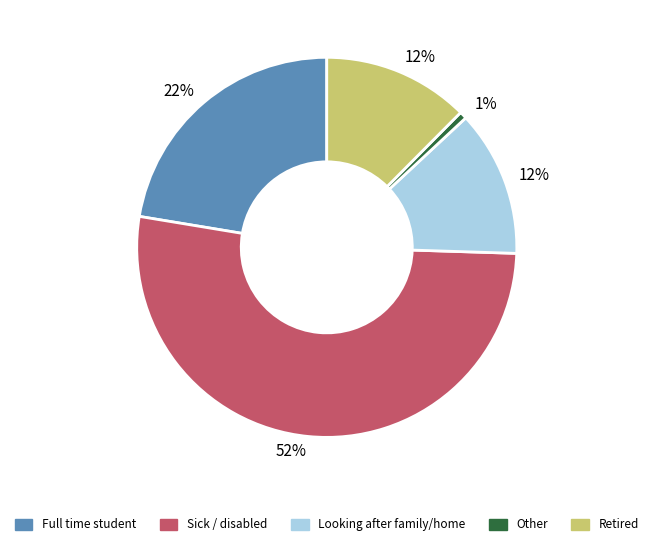

Is there any slice that represents more than half of the pie?

Yes